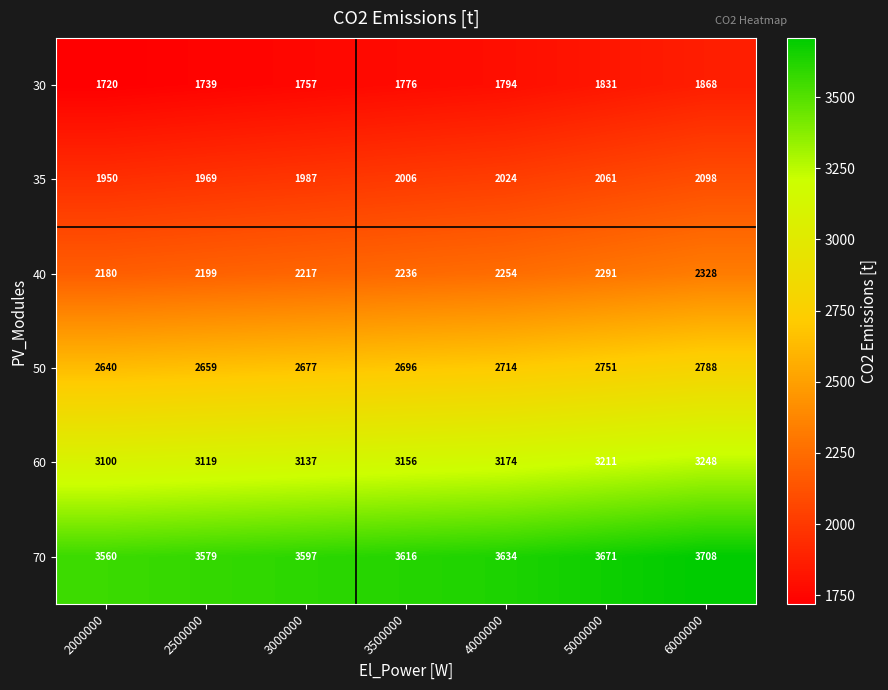

How many series are shown in this chart?

6